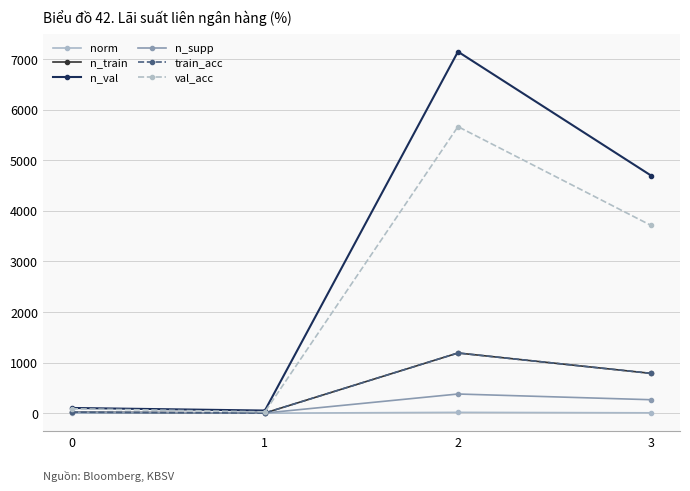

Does the chart have visible grid lines?

Yes